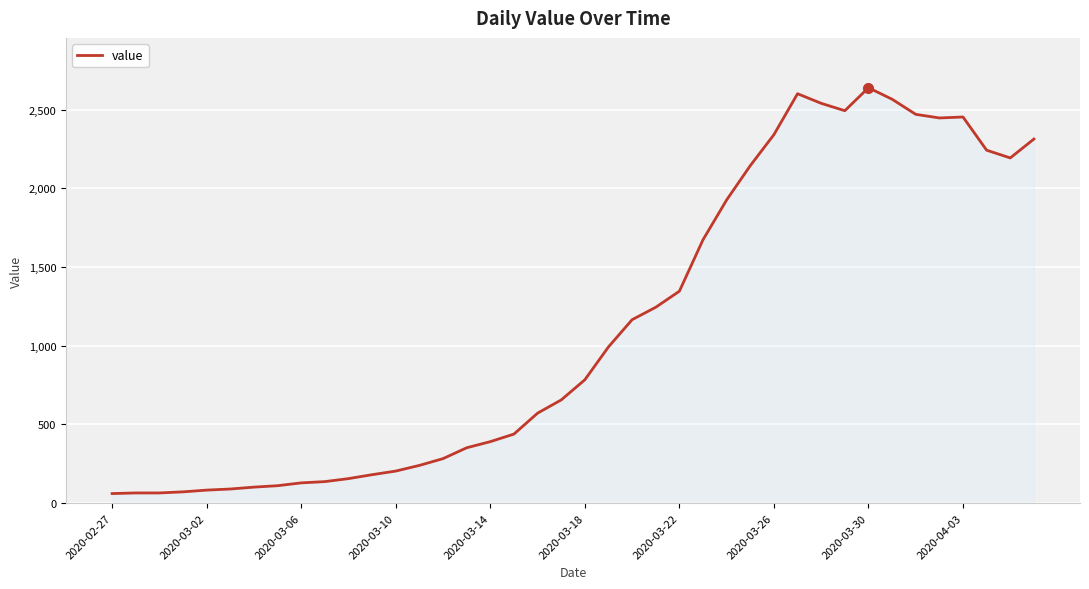

What is the smallest value displayed?

61